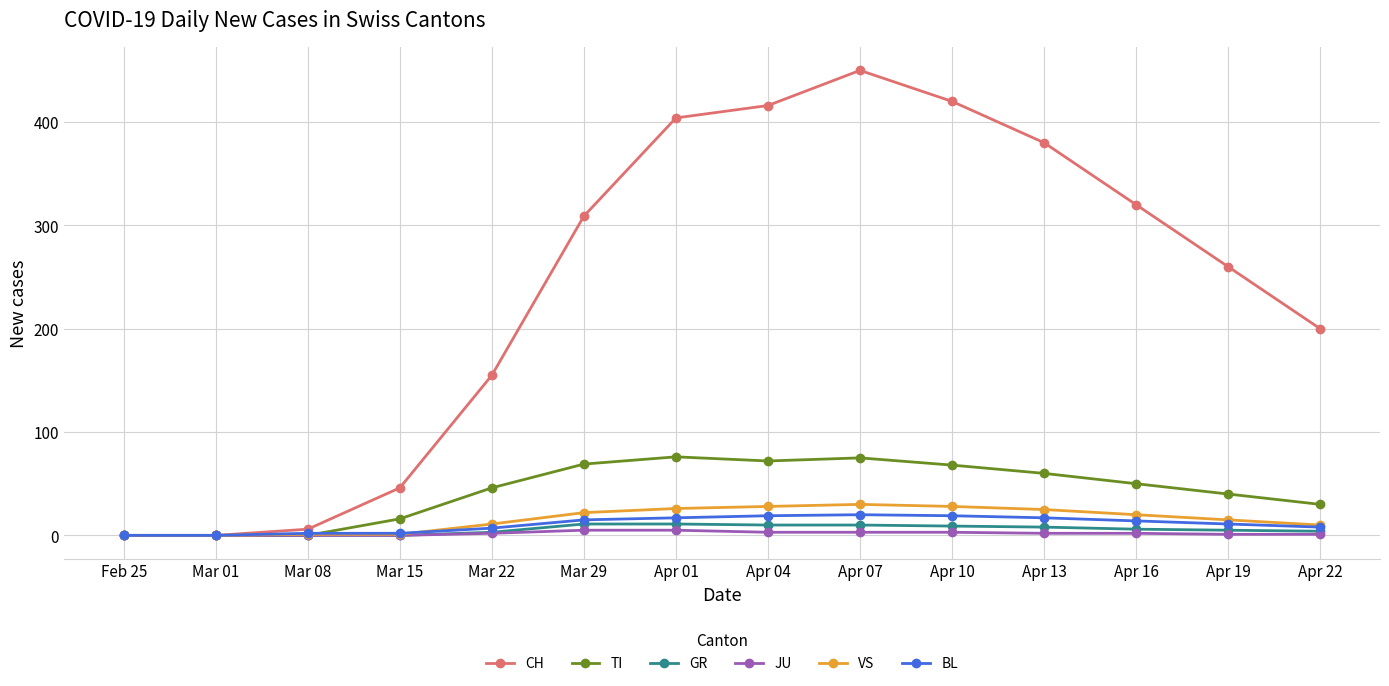

What is the maximum value for BL?

20